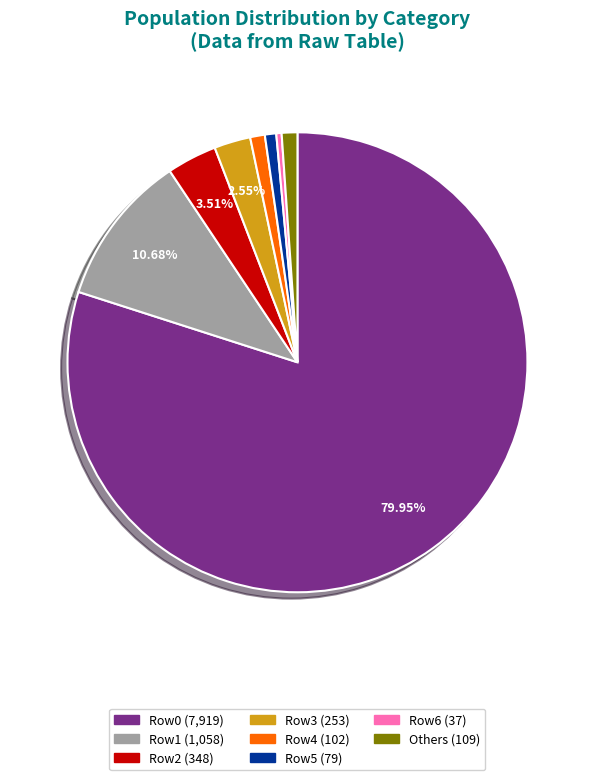

Does any single category account for the majority?

Yes